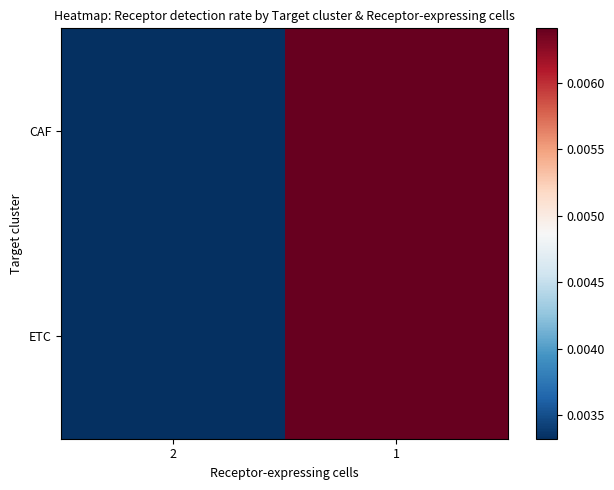

List the series in order of their peak value, highest first.

CAF, ETC